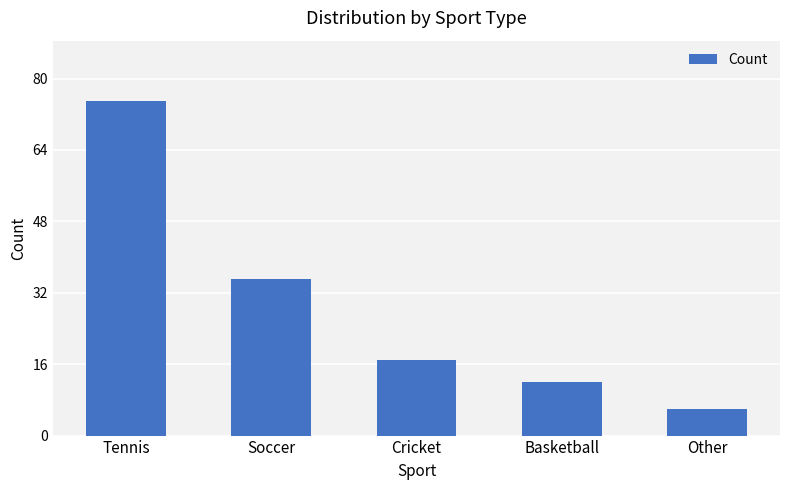

What is the change in value from Soccer to Basketball?

-23